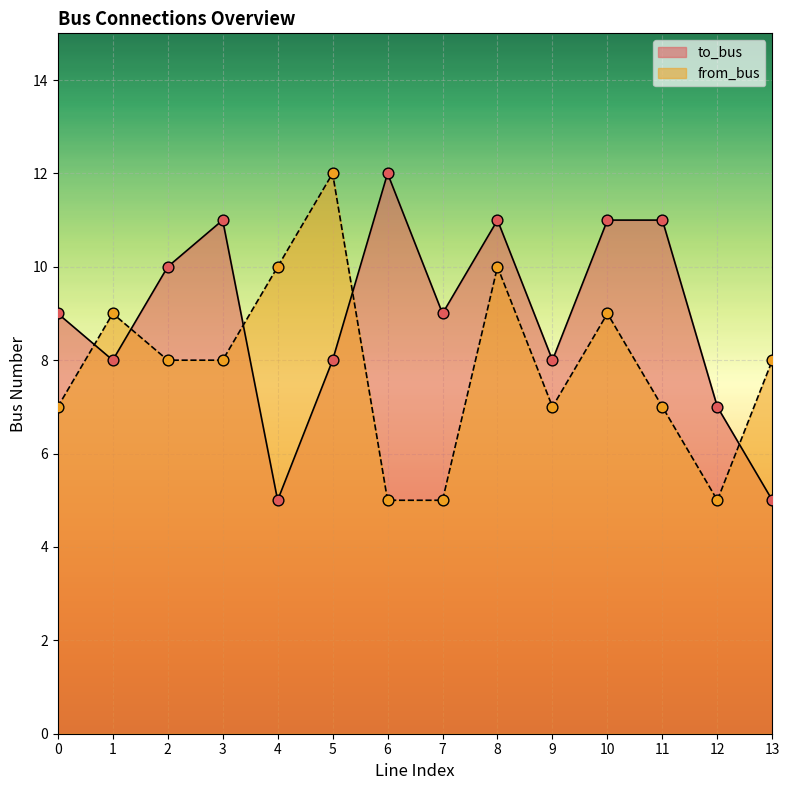

At which category is the sum across all series the highest?

8